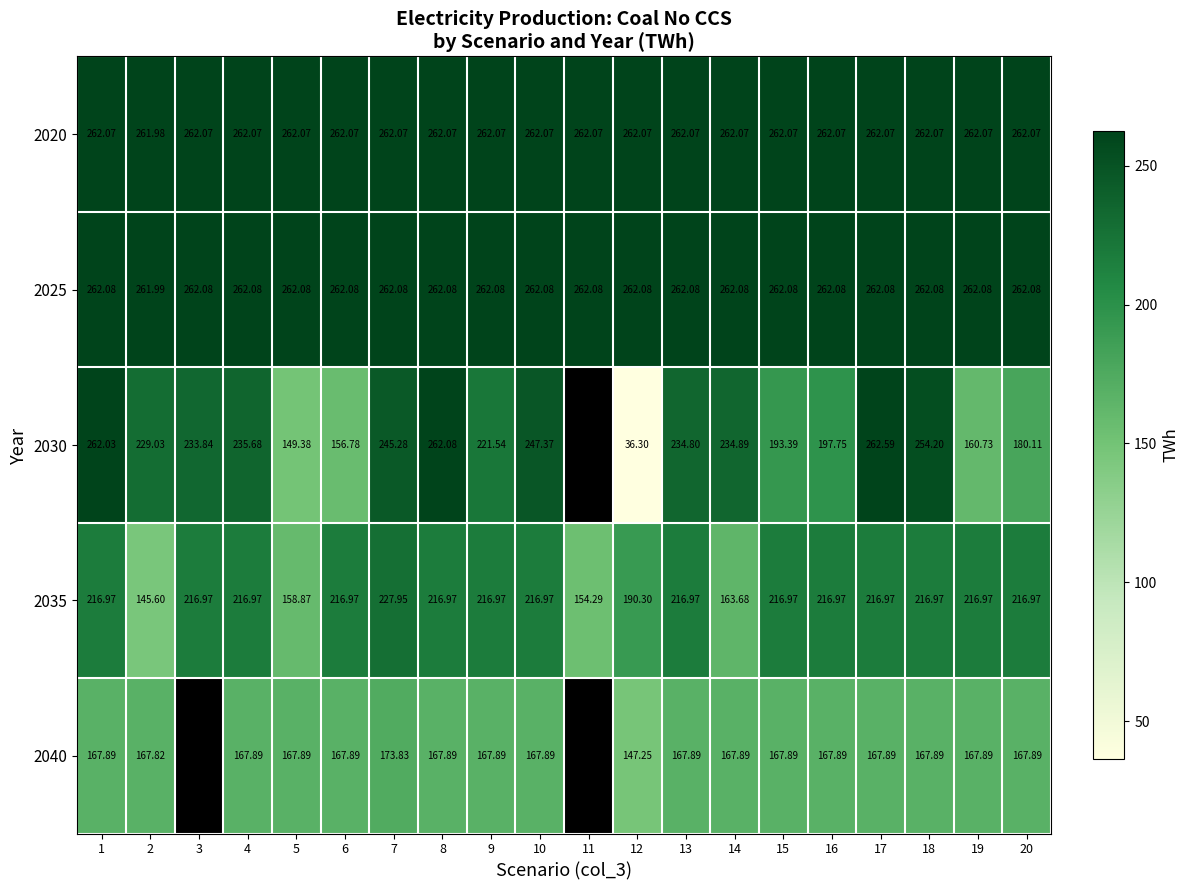

The value of 2035 at 10 is 371.0. True or false?

False